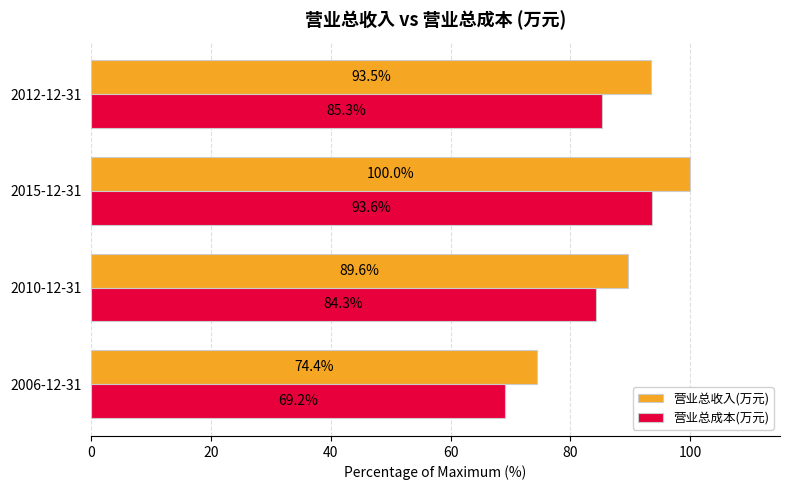

Which series has the largest range (max minus min)?

营业总收入(万元)